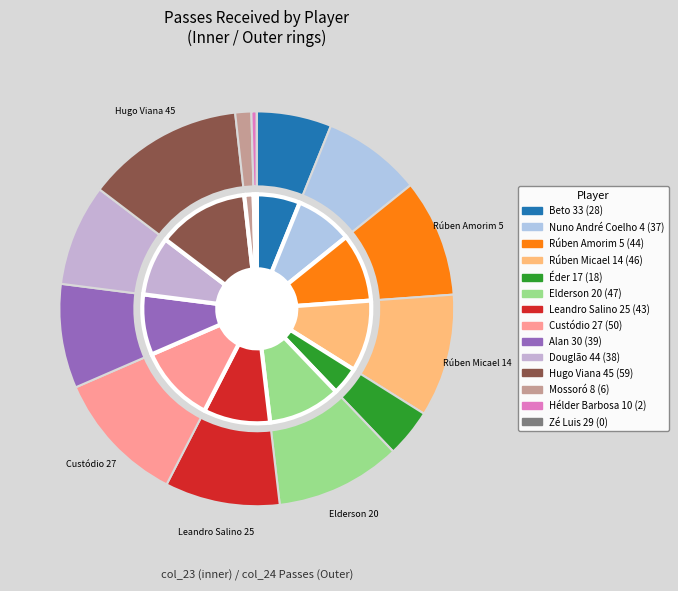

Rank the categories by value from lowest to highest.

Zé Luis 29, Hélder Barbosa 10, Mossoró 8, Éder 17, Beto 33, Nuno André Coelho 4, Douglão 44, Alan 30, Leandro Salino 25, Rúben Amorim 5, Rúben Micael 14, Elderson 20, Custódio 27, Hugo Viana 45